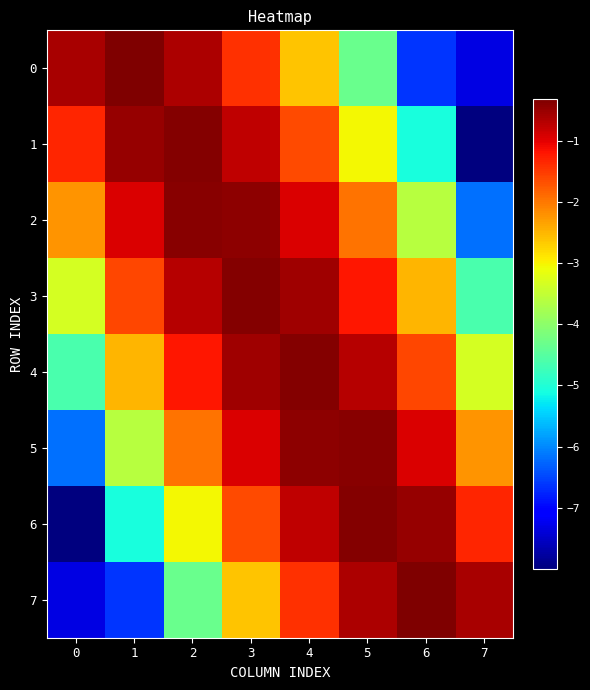

Which series has the largest range (max minus min)?

6